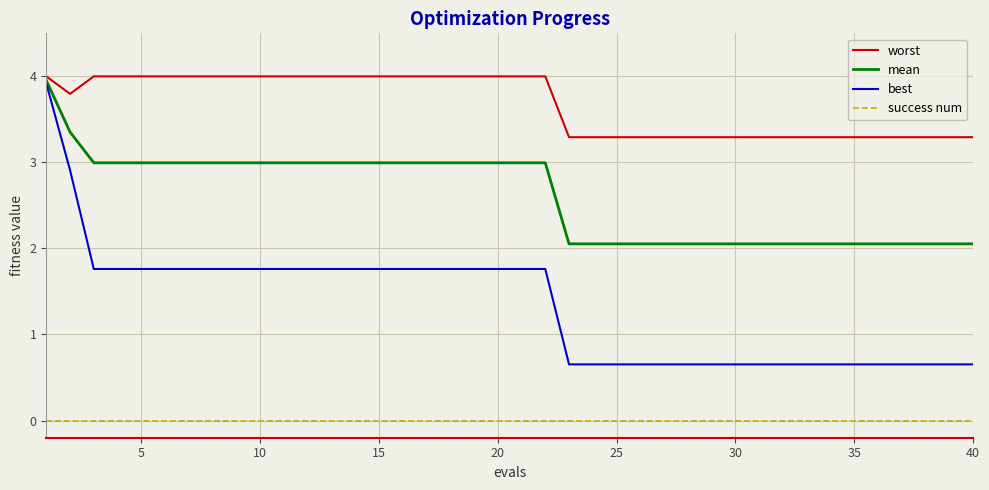

List the series in order of their overall mean, lowest first.

success num, best, mean, worst